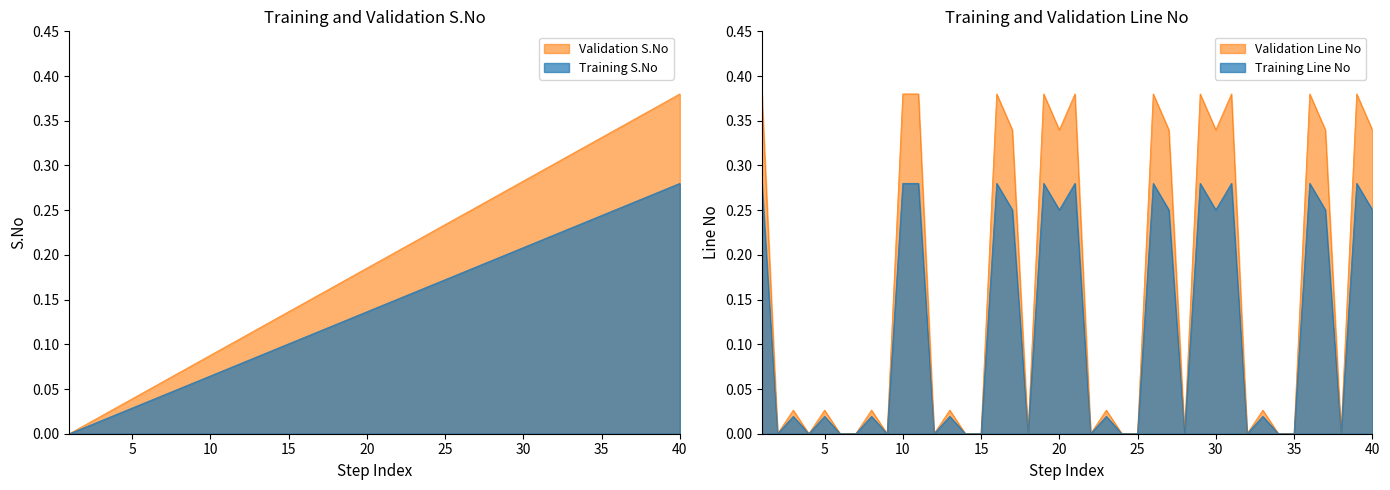

What is the value of the Line No point at the 19th from the left?

0.4